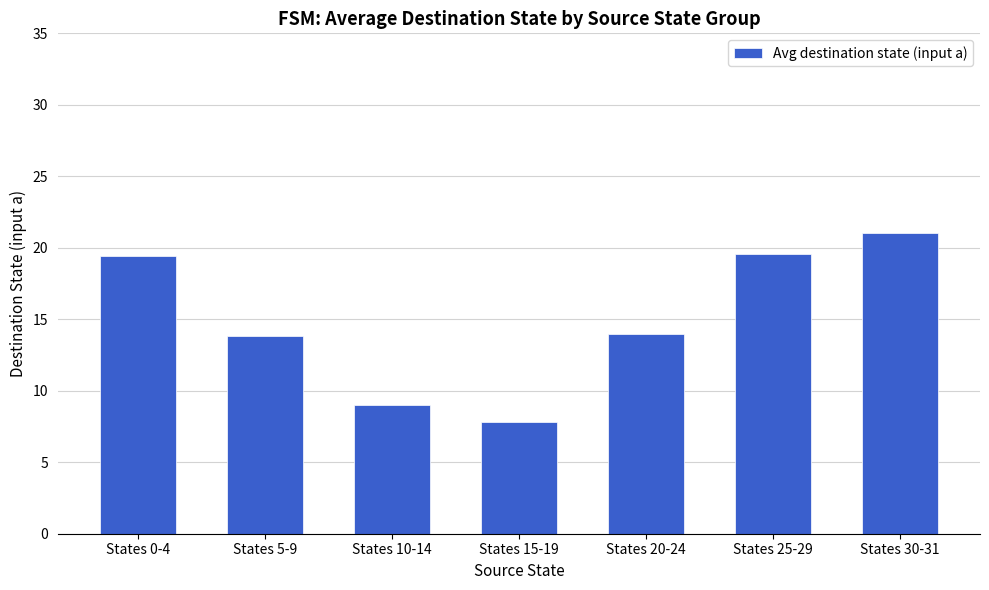

Approximately how many times larger is the value at States 10-14 compared to States 5-9?

0.7